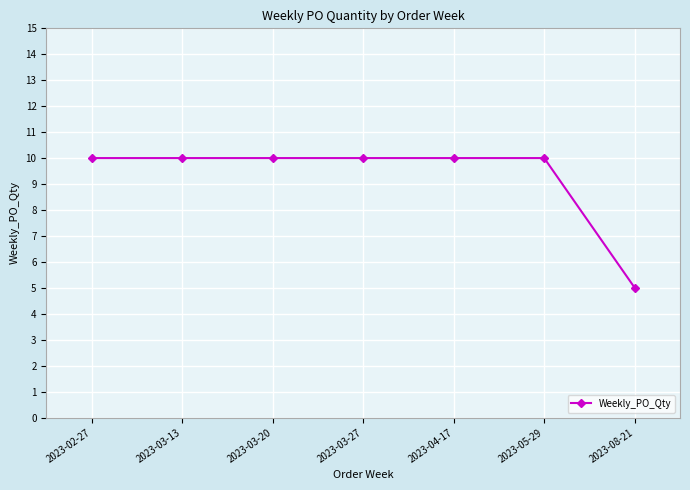

Reading left to right, what are all the values shown in this chart?

10	10	10	10	10	10	5